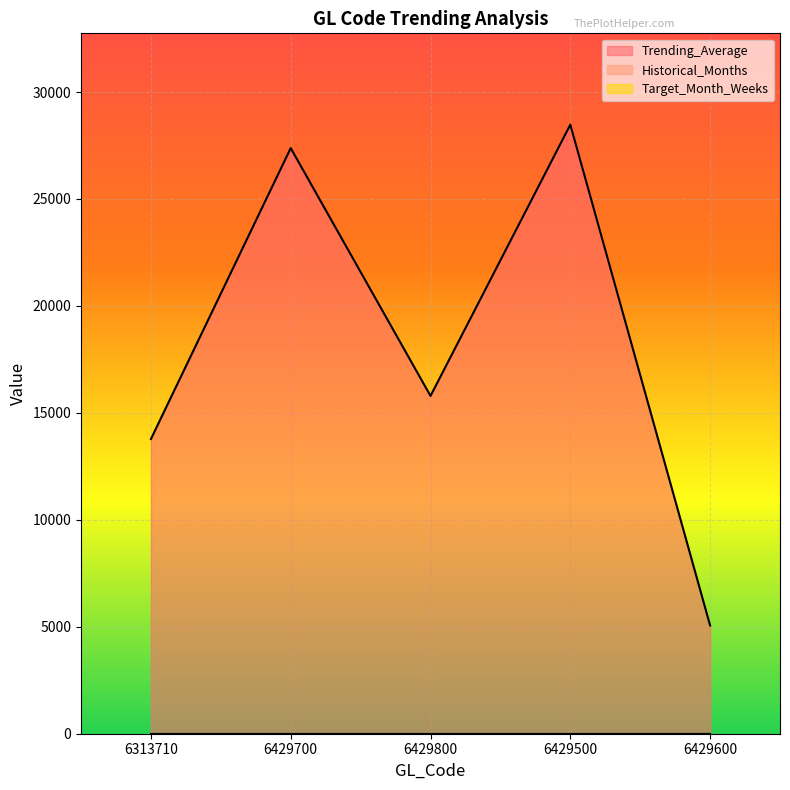

Which series has the largest total across all categories?

Trending_Average